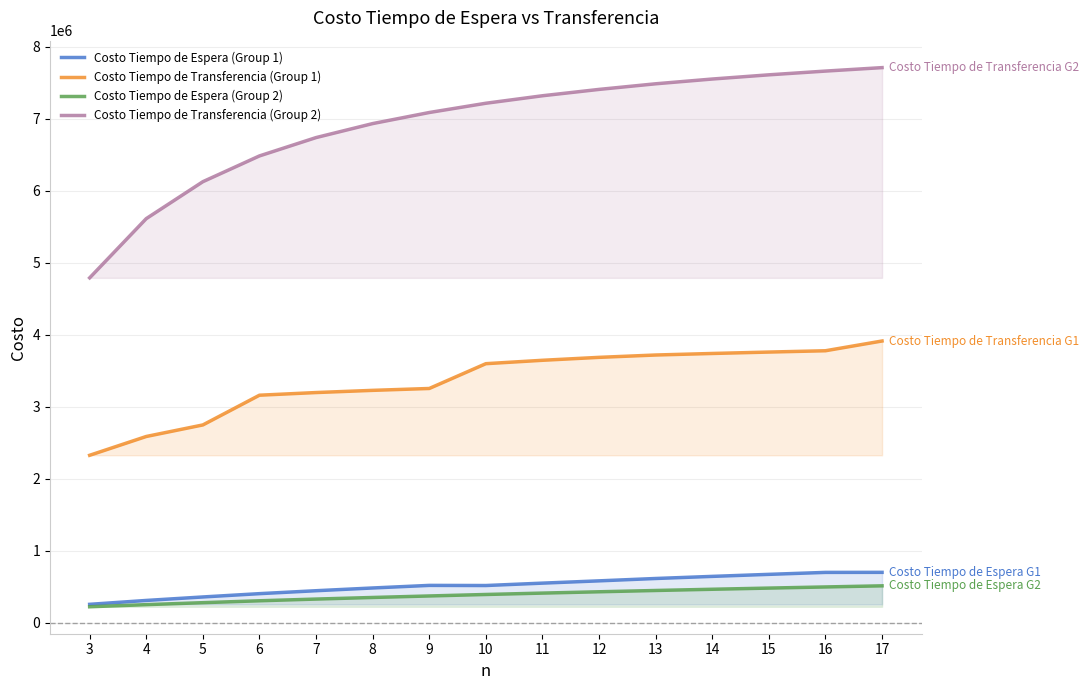

What is the sum of the Costo Tiempo de Espera (Group 2) values at 17 and 14?

978523.9